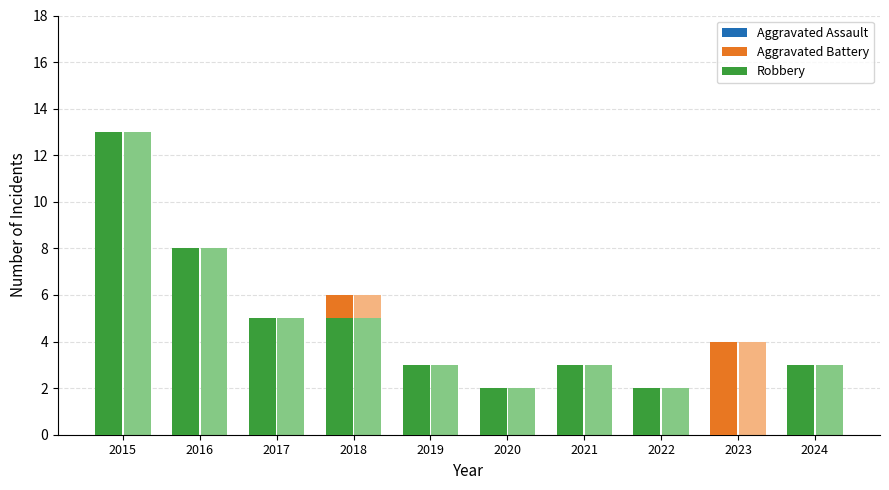

What is the spread (max minus min) of values at 2023?

4